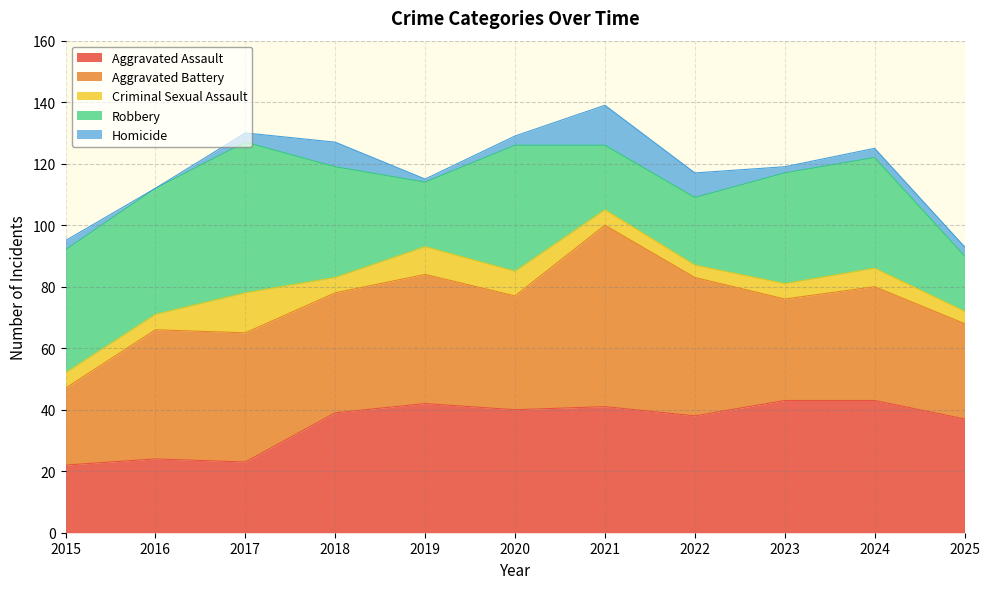

Rank the series by their maximum value, from highest to lowest.

Aggravated Battery, Robbery, Aggravated Assault, Criminal Sexual Assault, Homicide